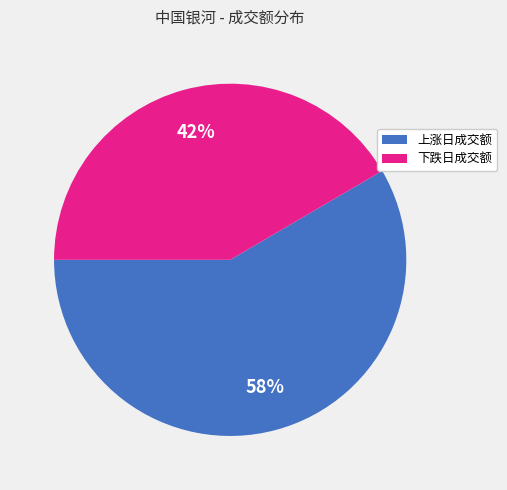

To the nearest percent, what is the average slice percentage?

50%